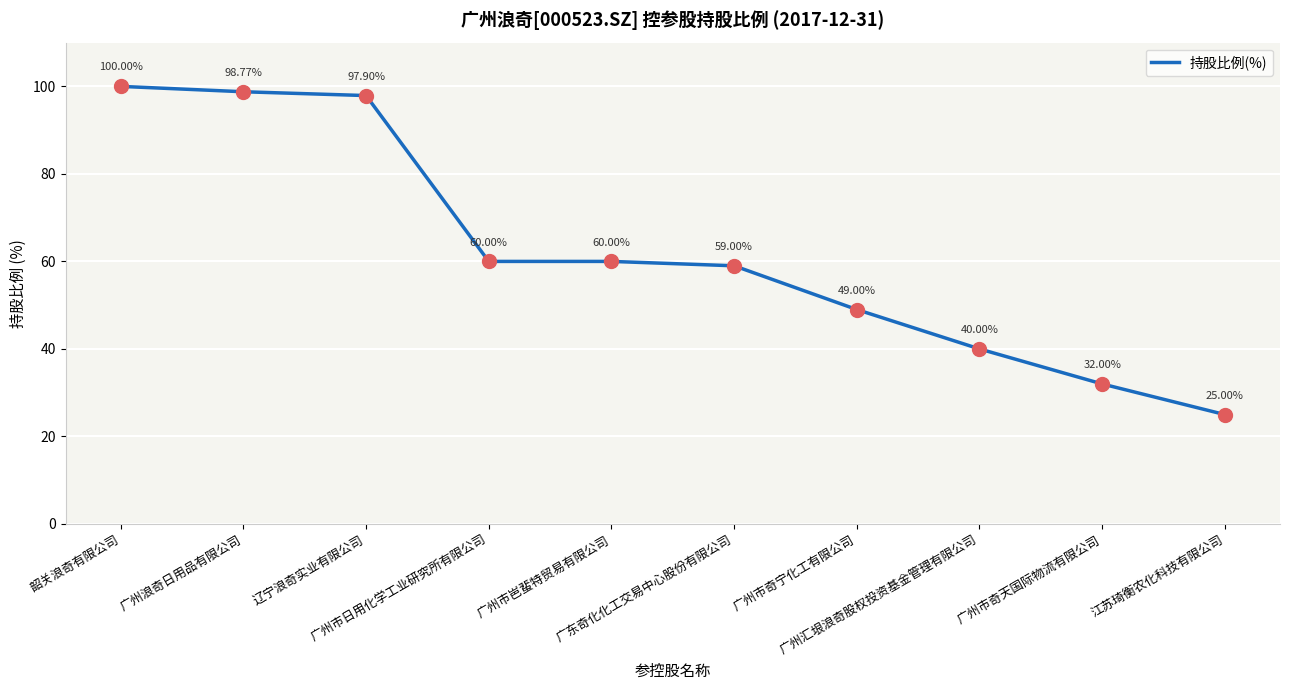

What is the change in value from 广州市岜蜚特贸易有限公司 to 广州汇垠浪奇股权投资基金管理有限公司?

-20.0